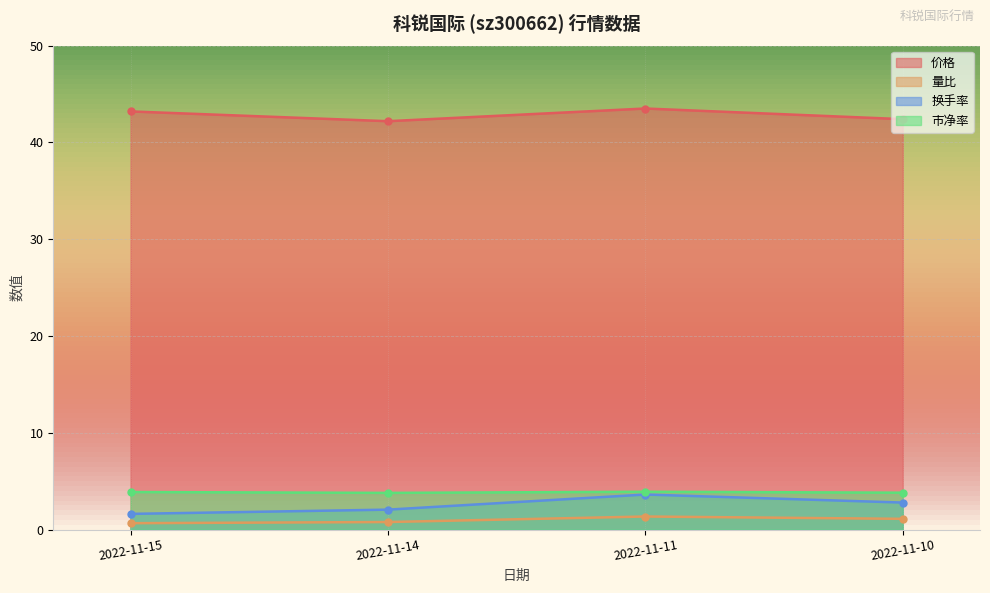

True or false: 换手率 and 价格 intersect in this chart.

False